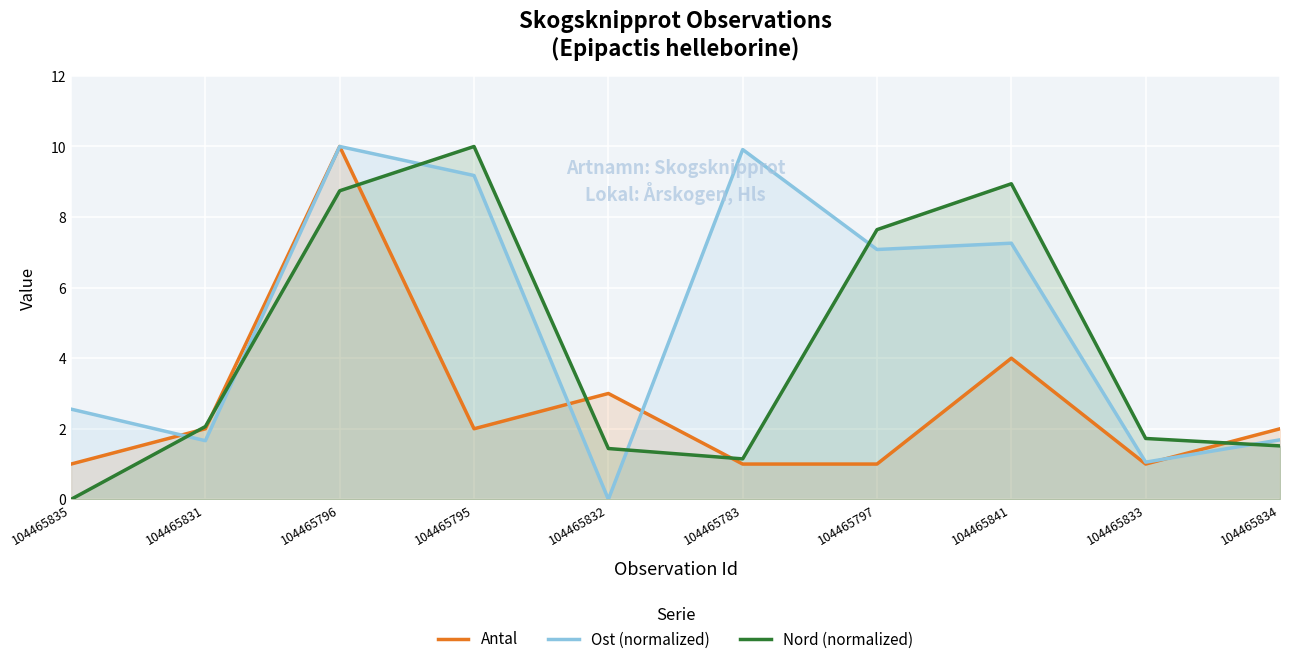

What is the average value of the Nord (normalized) series?

4.3